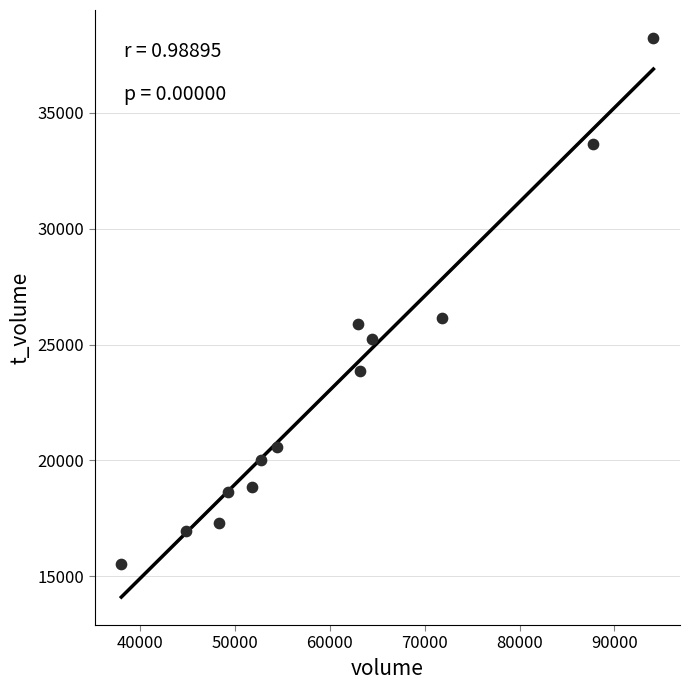

What is the range of X values (max minus min)?

56035